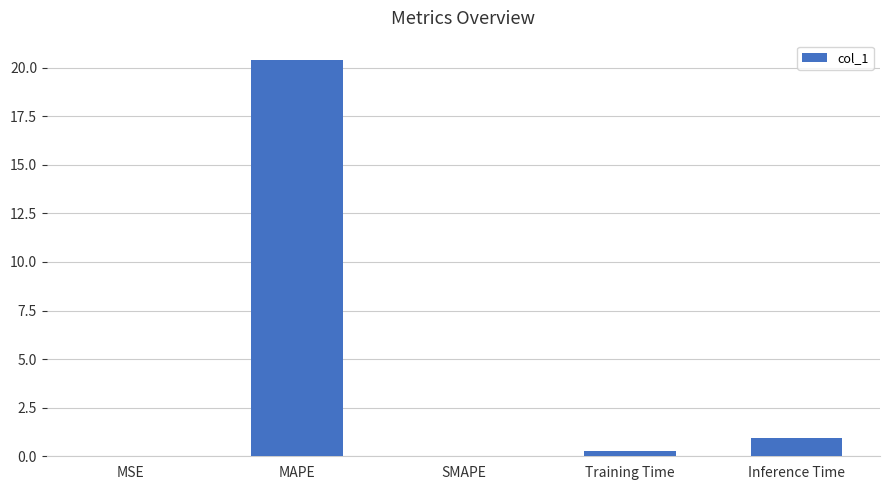

What is the sum of the values at MAPE and Inference Time?

21.3